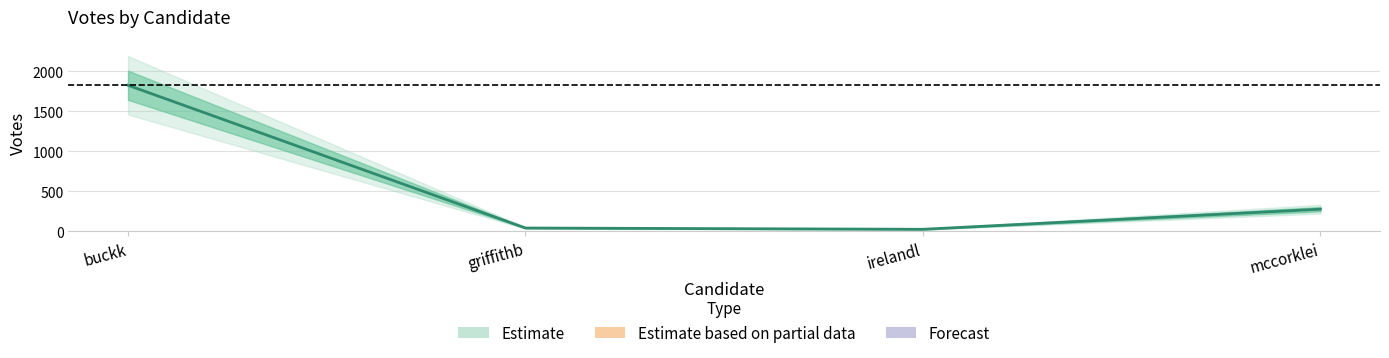

What is the label of the 1st point from the left?

buckk